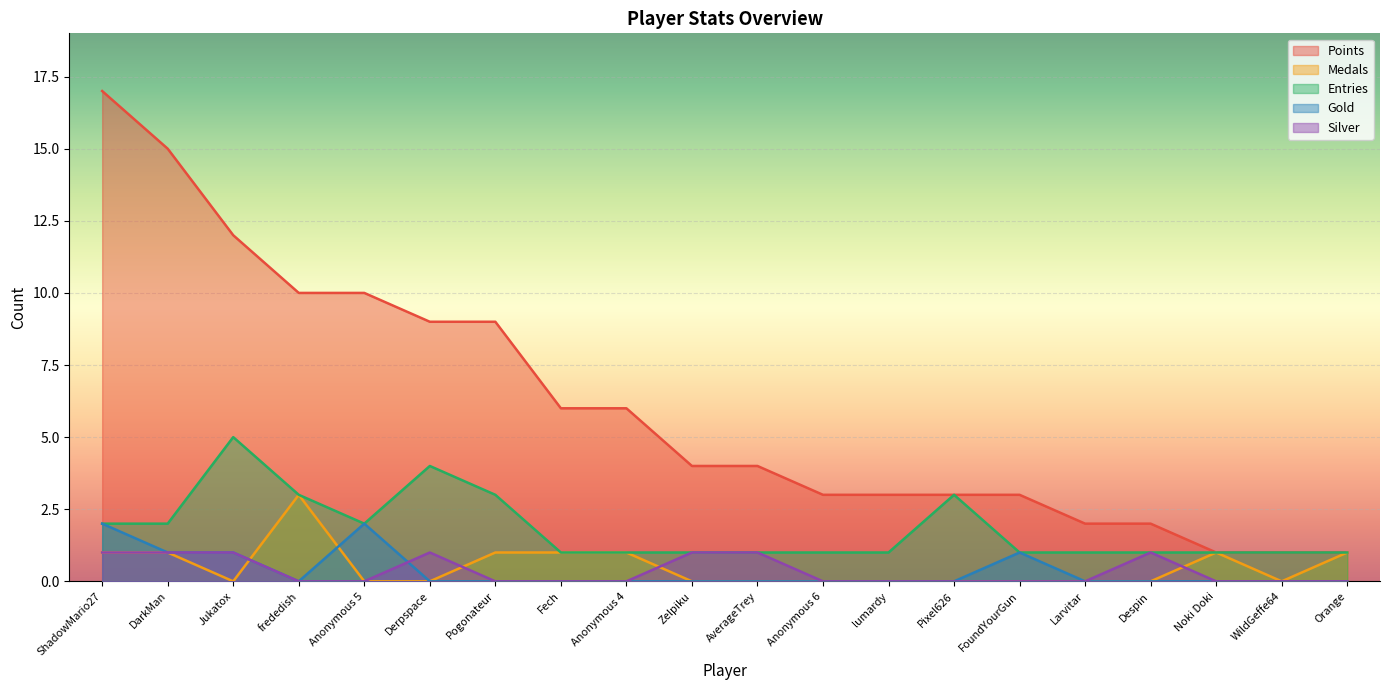

Which category has the highest value across all series?

ShadowMario27